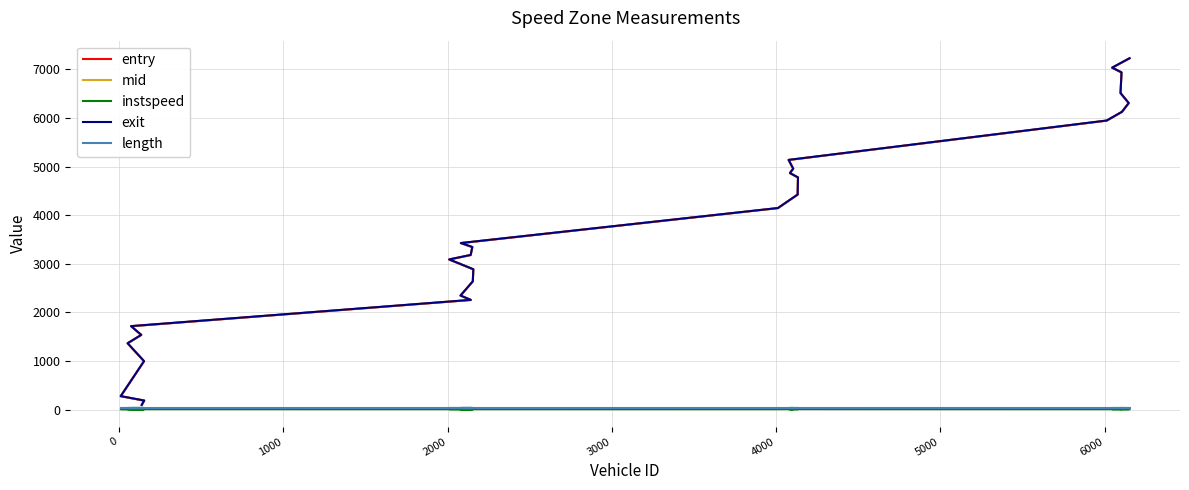

Reading right to left, transcribe all the data shown in this chart.

entry: 7225.1	7031.9	6934.1	6508.4	6304.0	6124.0	5943.8	5134.0	4953.8	4863.7	4773.8	4421.5	4143.7	3423.8	3342.1	3178.4	3086.3	2884.1	2636.1	2343.8	2253.9	1714.0	1534.0	1362.0	993.9	273.9	183.8	94.0
mid: 7226.0	7033.0	6935.4	6509.4	6305.3	6125.3	5945.1	5135.3	4955.1	4865.1	4775.1	4422.5	4145.0	3425.0	3343.1	3179.4	3087.4	2885.3	2637.2	2345.0	2255.2	1715.2	1535.4	1363.2	995.1	275.2	185.1	95.3
instspeed: 8.2	8.8	9.5	9.1	9.5	9.6	8.7	9.5	8.6	8.8	8.7	10.3	8.4	8.5	8.2	10.0	9.4	8.9	9.1	8.0	8.6	8.9	9.4	8.3	8.3	8.5	8.7	9.1
exit: 7228.2	7034.8	6937.5	6511.7	6307.0	6127.1	5946.9	5137.0	4956.9	4866.8	4776.9	4424.3	4146.9	3426.8	3345.0	3181.6	3089.3	2888.2	2638.9	2347.0	2257.2	1717.5	1537.7	1365.3	997.5	277.5	187.0	97.4
length: 27.8	27.8	27.8	27.8	27.8	27.8	27.8	27.8	27.8	27.8	27.8	27.8	27.8	27.8	27.8	27.8	27.8	27.8	27.8	27.8	27.8	27.8	27.8	27.8	27.8	27.8	27.8	27.8